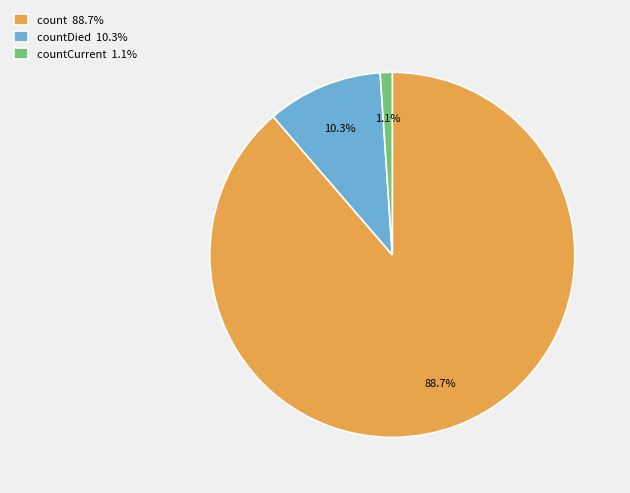

Rank the categories by value from highest to lowest.

count 88.7%, countDied 10.3%, countCurrent 1.1%